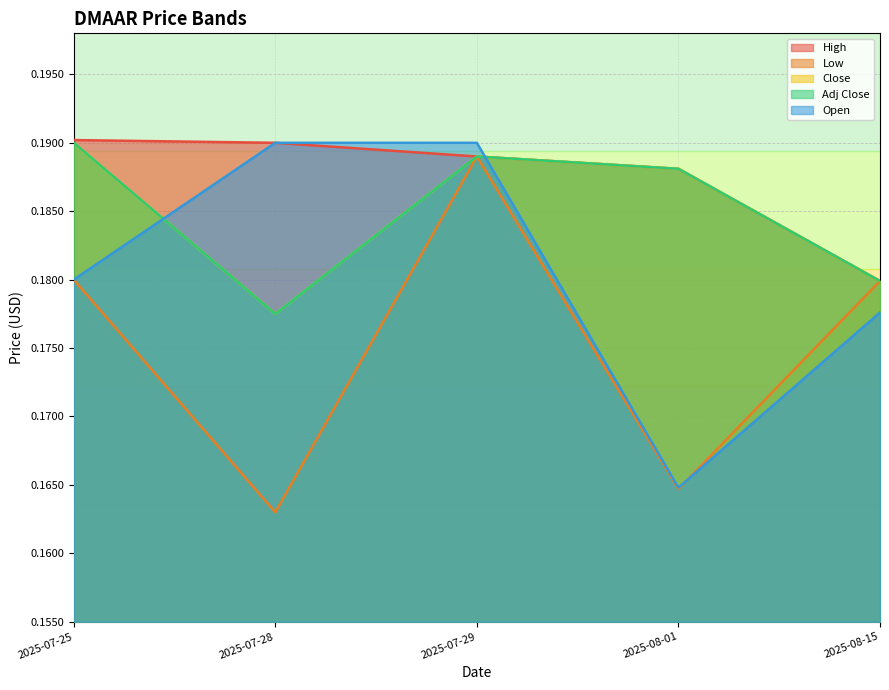

Reading left to right, list all the values displayed in this chart.

High: 2025-07-25=0.2	2025-07-28=0.2	2025-07-29=0.2	2025-08-01=0.2	2025-08-15=0.2
Low: 2025-07-25=0.2	2025-07-28=0.2	2025-07-29=0.2	2025-08-01=0.2	2025-08-15=0.2
Close: 2025-07-25=0.2	2025-07-28=0.2	2025-07-29=0.2	2025-08-01=0.2	2025-08-15=0.2
Adj Close: 2025-07-25=0.2	2025-07-28=0.2	2025-07-29=0.2	2025-08-01=0.2	2025-08-15=0.2
Open: 2025-07-25=0.2	2025-07-28=0.2	2025-07-29=0.2	2025-08-01=0.2	2025-08-15=0.2